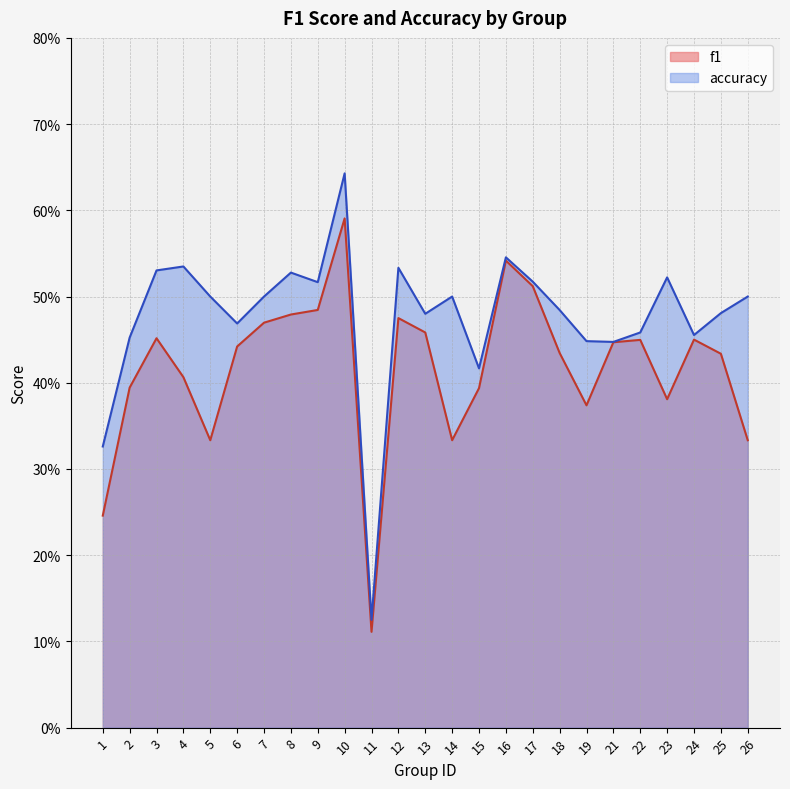

What is the maximum value shown in the chart?

0.6